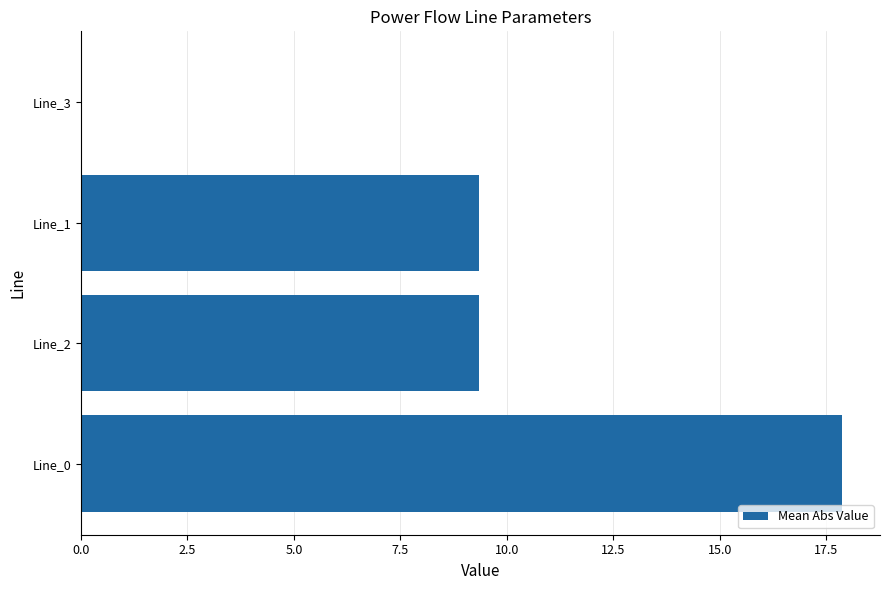

What is the greatest value displayed?

17.9